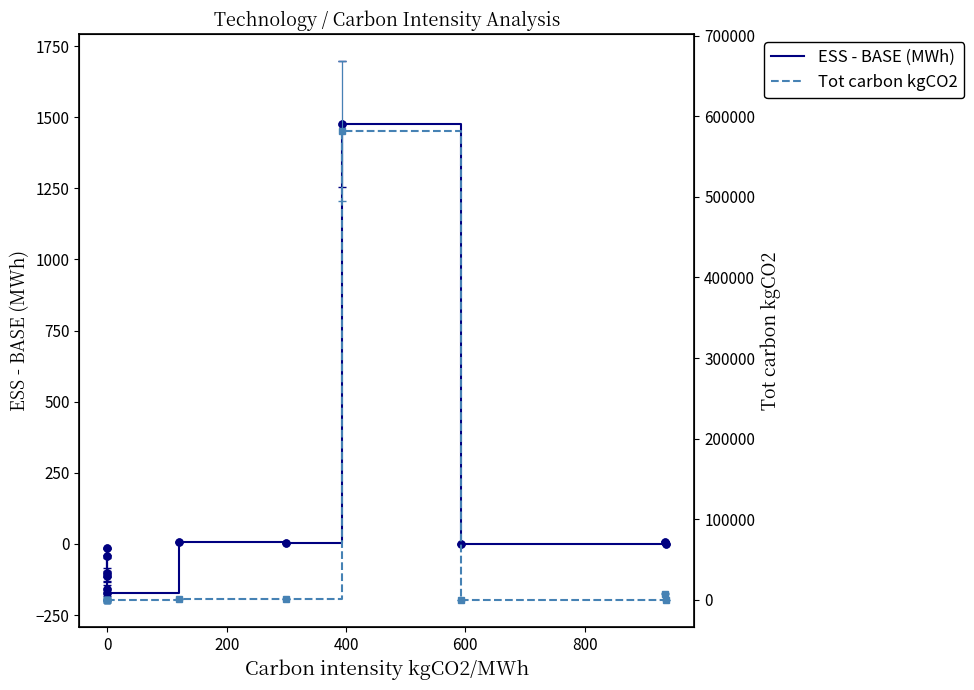

At how many categories does at least one series exceed 413685?

1